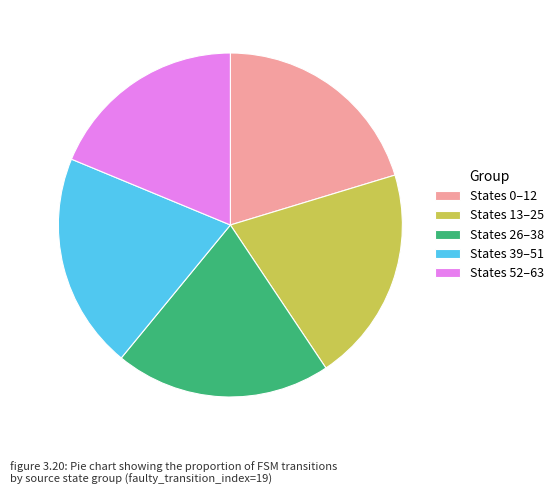

Which slice is the smallest?

States 52–63